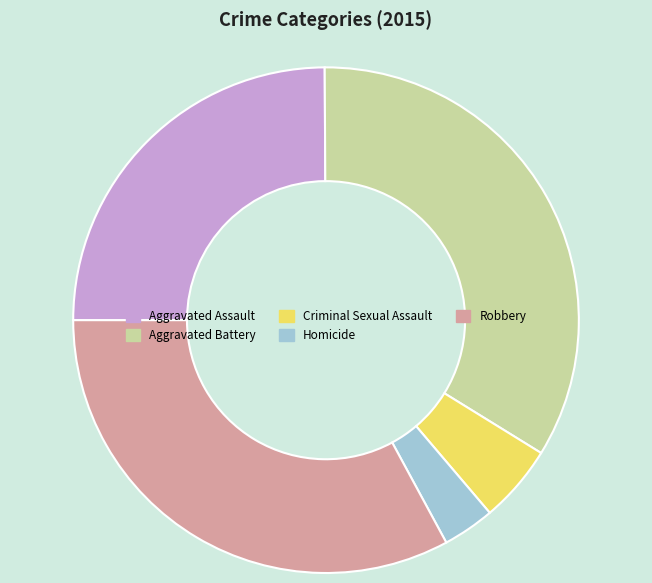

Rank the categories by value from lowest to highest.

Homicide, Criminal Sexual Assault, Aggravated Assault, Robbery, Aggravated Battery